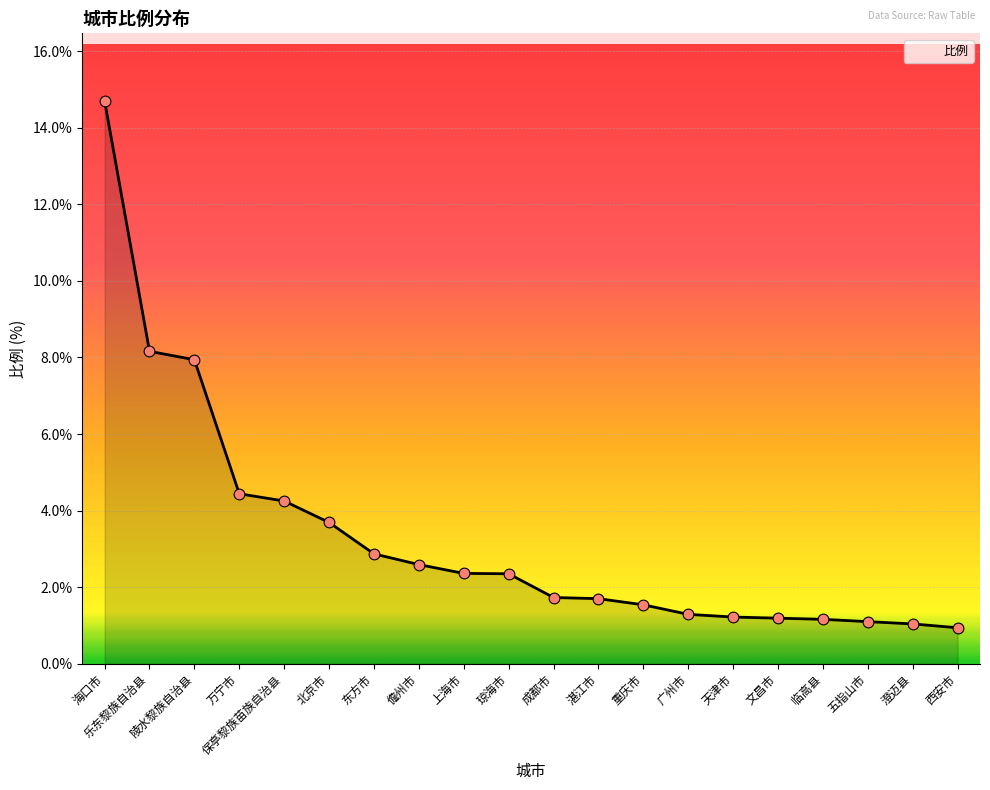

Between 上海市 and 成都市, which is larger?

上海市